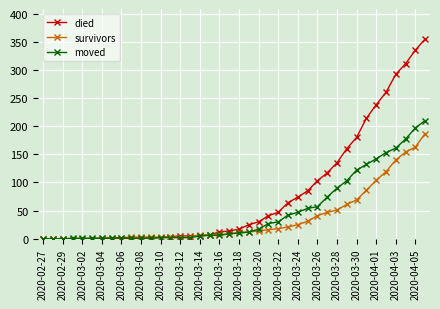

What is the maximum value for died?

355